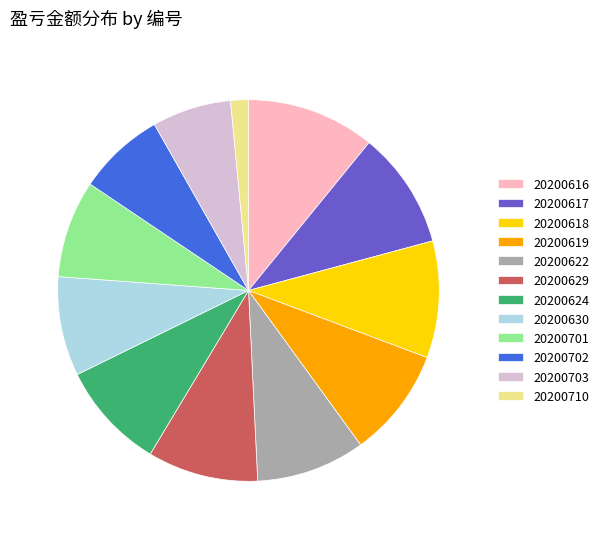

Which slice is the largest?

20200616